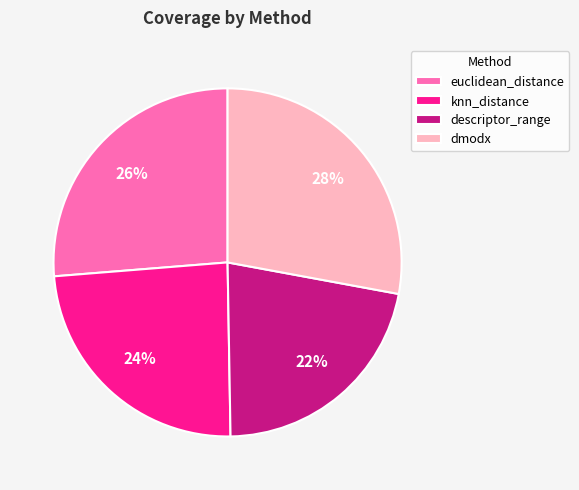

What is the largest slice in the pie chart?

dmodx